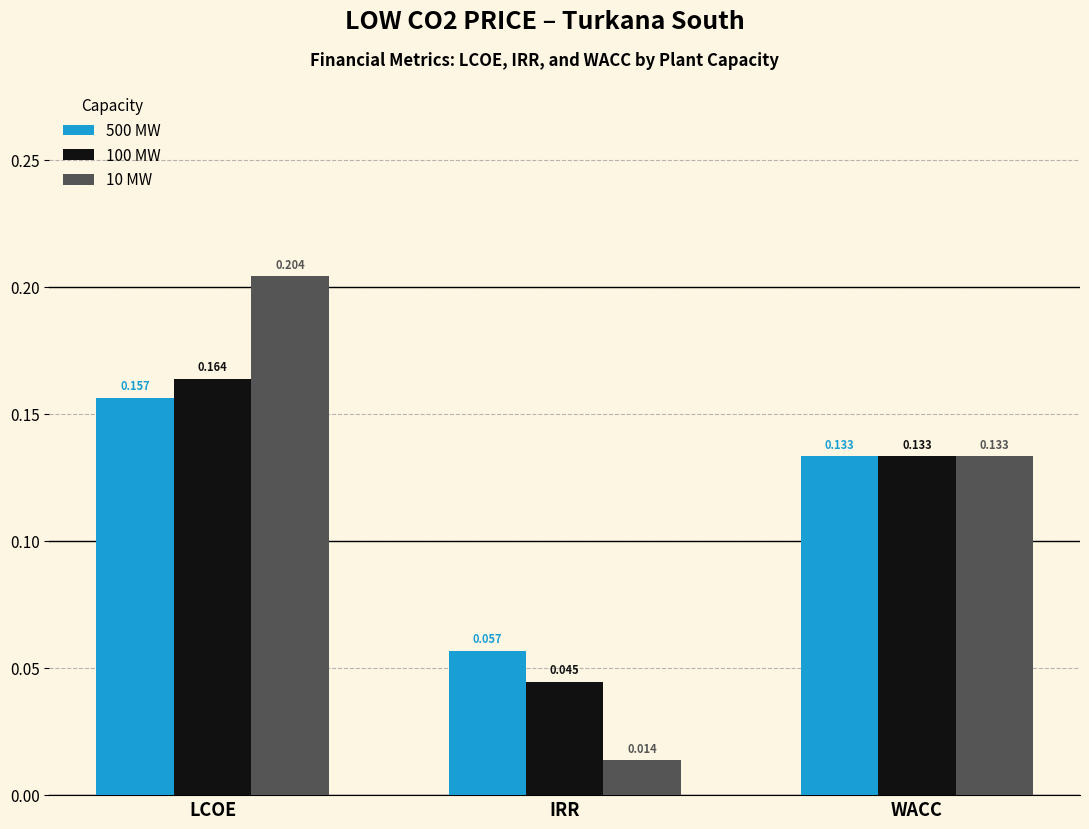

What is the label of the 2nd bar from the right?

IRR